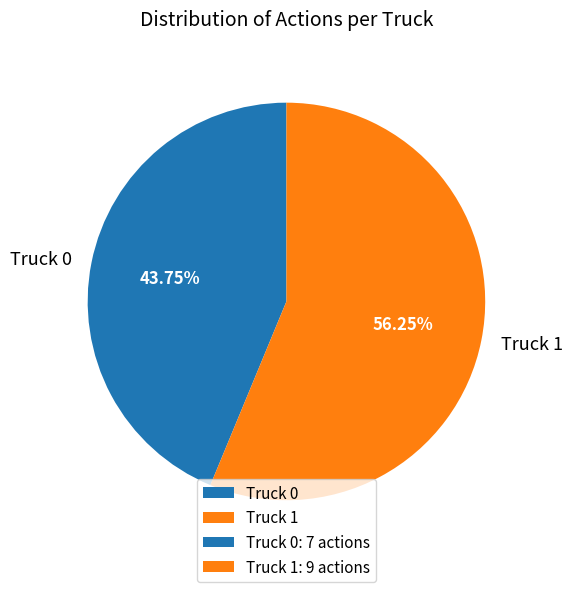

Count the number of slices in the pie.

2